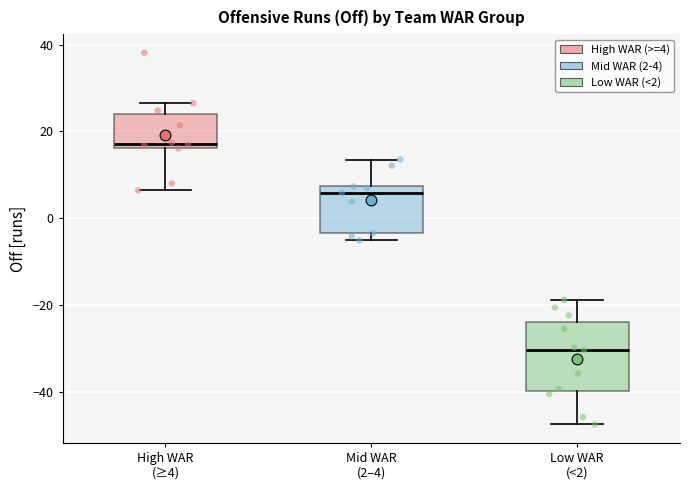

Reading left to right, transcribe this box plot: for each box, give where its median line is, the range the box spans, and where its two whiskers end, as read against the y-axis. The values are not printed on the chart, so give them approximately, as read against the axis.

High WAR (≥4): median 18, box 16 to 24, whiskers 6 to 26
Mid WAR (2–4): median 6, box -4 to 8, whiskers -6 to 14
Low WAR (<2): median -30, box -40 to -24, whiskers -48 to -18